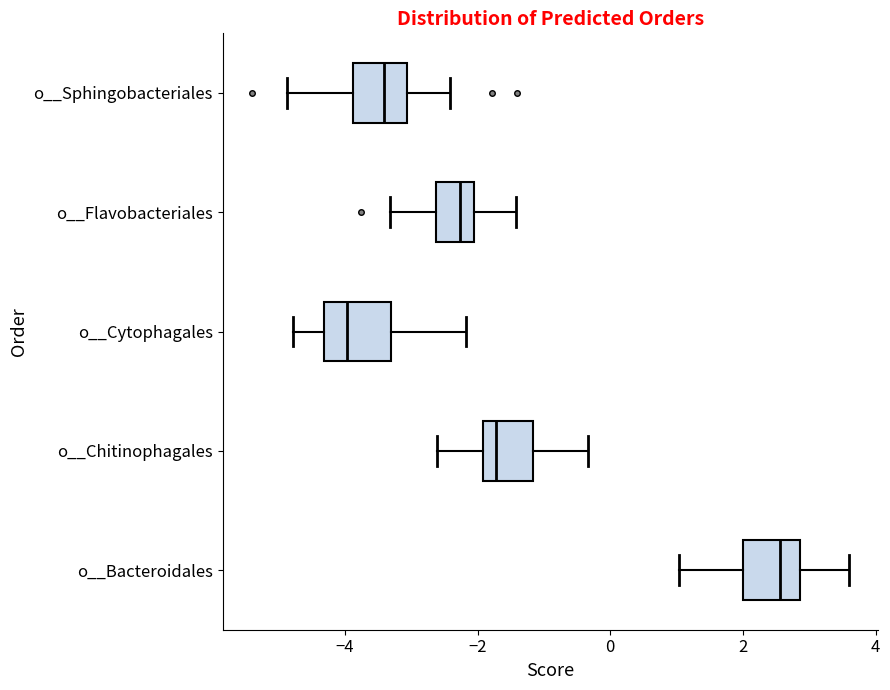

Reading bottom to top, transcribe this box plot: for each box, give where its median line is, the range the box spans, and where its two whiskers end, as read against the x-axis. The values are not printed on the chart, so give them approximately, as read against the axis.

o__Bacteroidales: median 2.6, box 2.0 to 2.8, whiskers 1.0 to 3.6
o__Chitinophagales: median -1.8, box -2.0 to -1.2, whiskers -2.6 to -0.4
o__Cytophagales: median -4.0, box -4.4 to -3.4, whiskers -4.8 to -2.2
o__Flavobacteriales: median -2.2, box -2.6 to -2.0, whiskers -3.4 to -1.4
o__Sphingobacteriales: median -3.4, box -3.8 to -3.0, whiskers -4.8 to -2.4